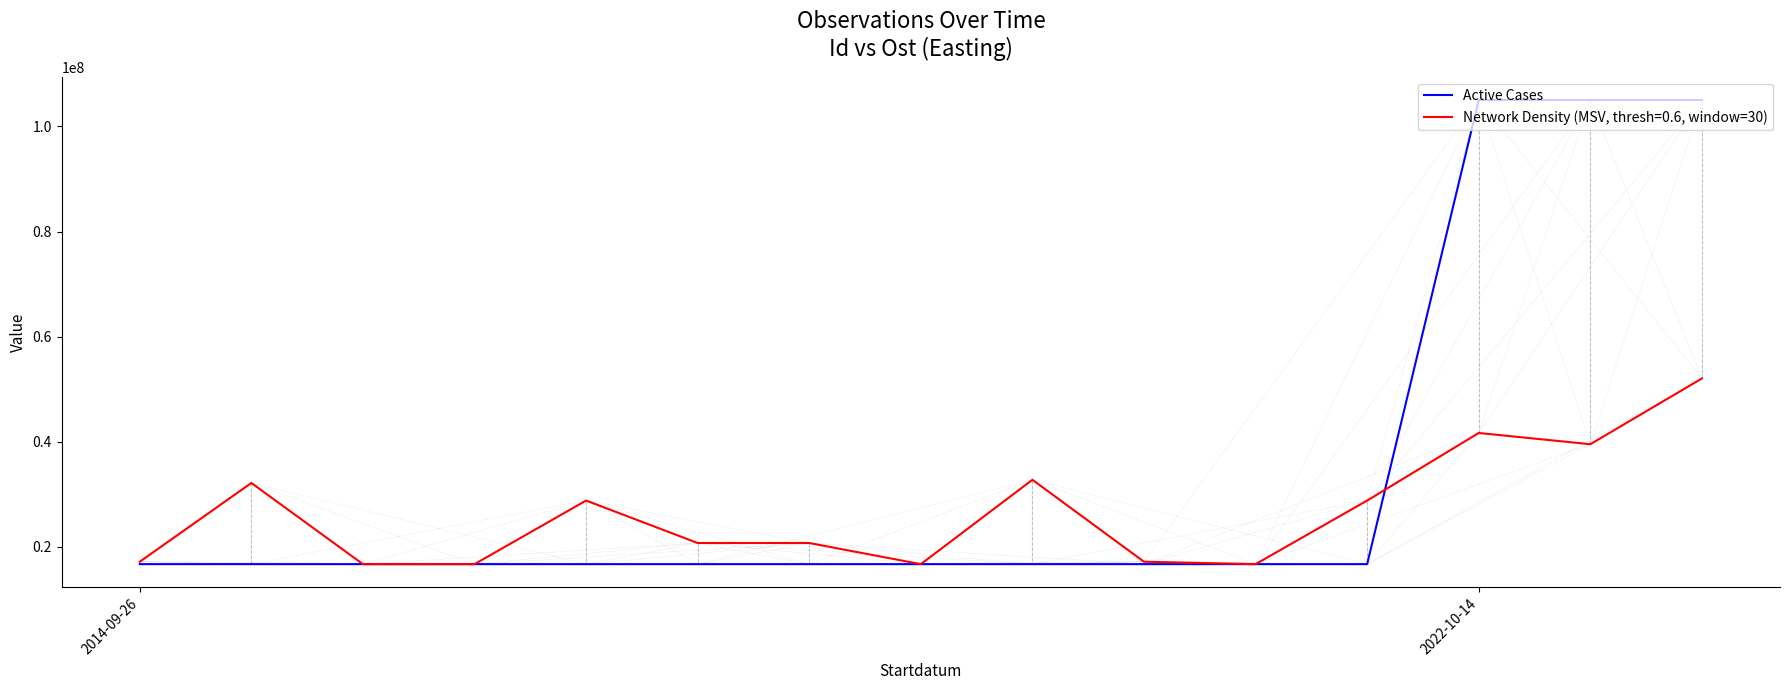

Rank the series by their maximum value, from lowest to highest.

Network Density (MSV, thresh=0.6, window=30), Active Cases